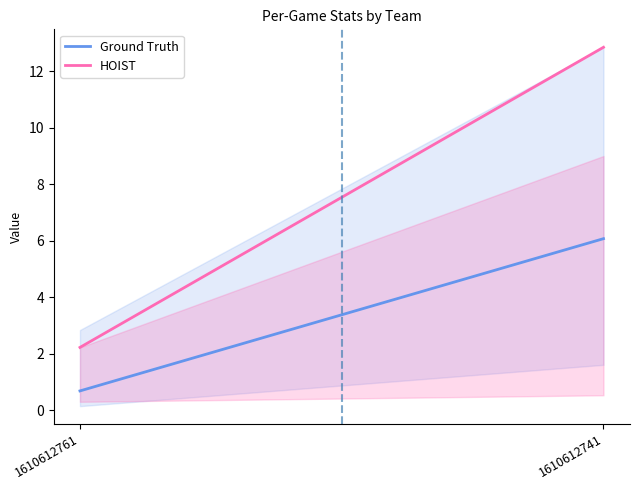

What is the sum of all HOIST values?

15.1